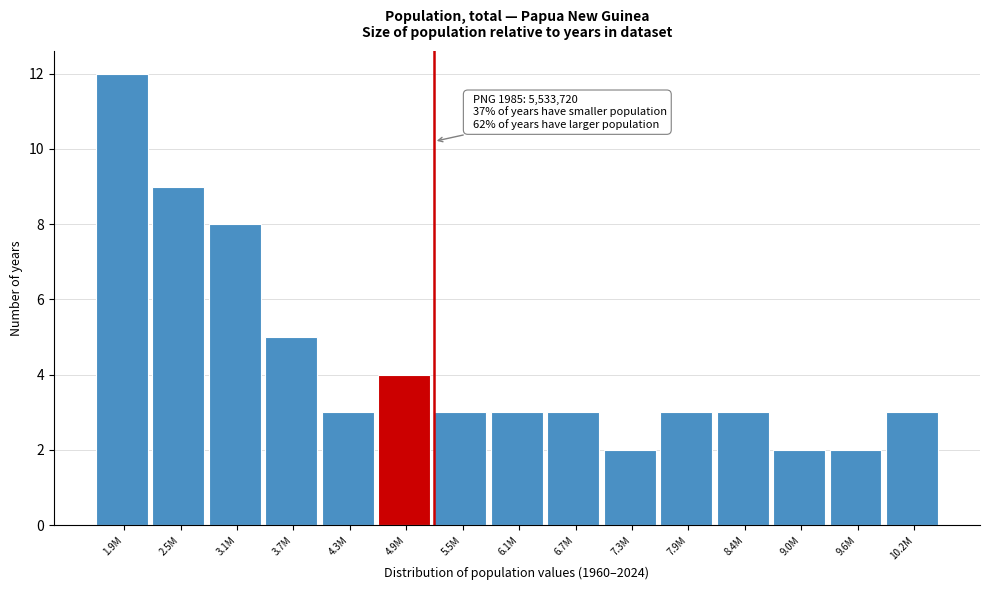

Reading left to right, transcribe all the data shown in this chart.

12	9	8	5	3	4	3	3	3	2	3	3	2	2	3